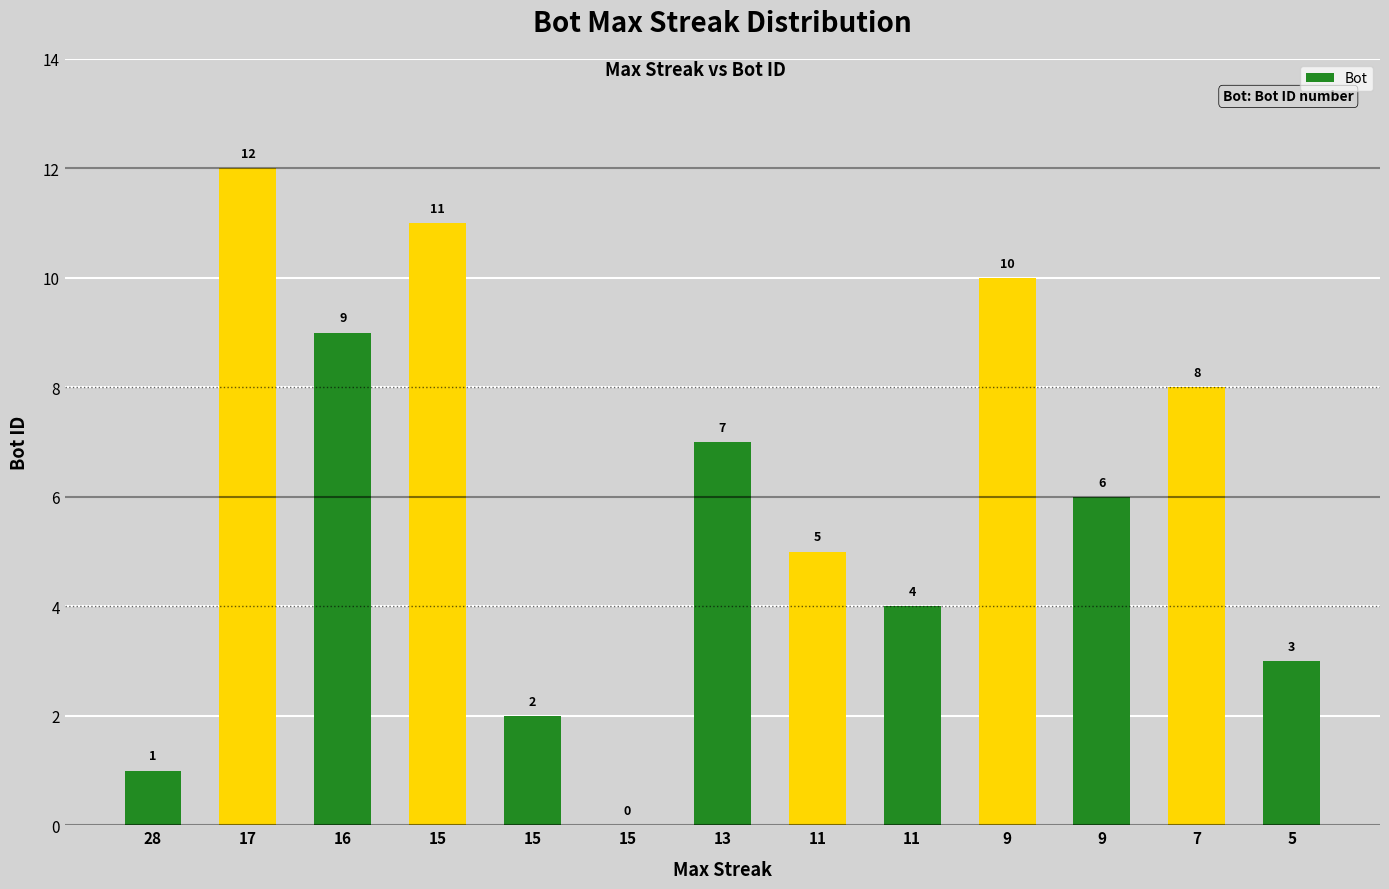

At which label does the data first exceed 6?

17